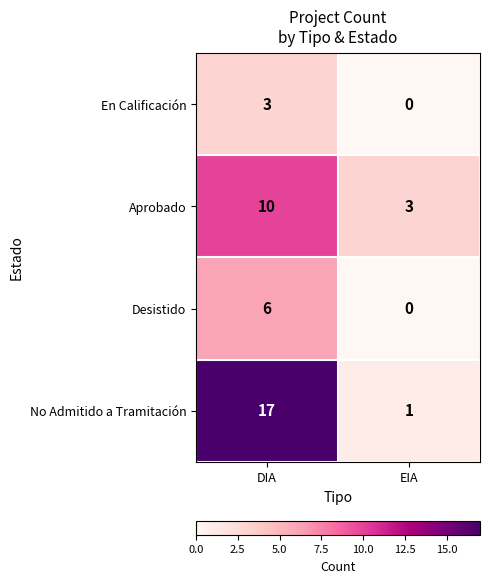

Reading left to right, transcribe all the data shown in this chart.

En Calificación: DIA=3	EIA=0
Aprobado: DIA=10	EIA=3
Desistido: DIA=6	EIA=0
No Admitido a Tramitación: DIA=17	EIA=1